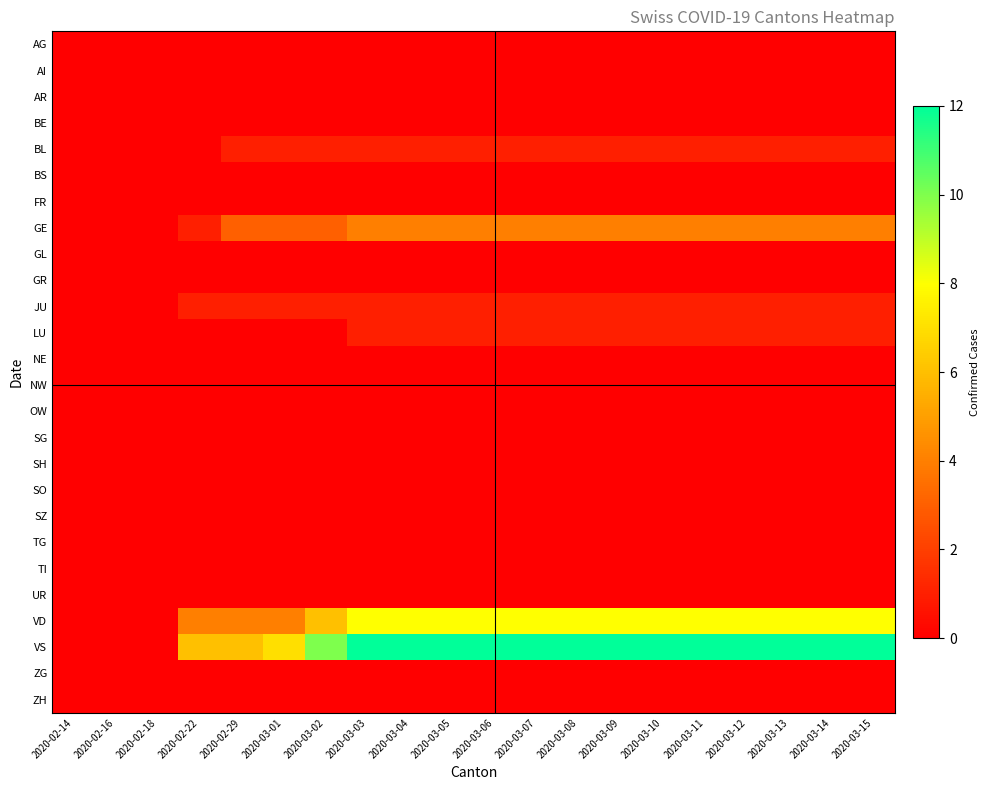

Reading left to right, transcribe all the data shown in this chart.

AG: 2020-02-14=0	2020-02-16=0	2020-02-18=0	2020-02-22=0	2020-02-29=0	2020-03-01=0	2020-03-02=0	2020-03-03=0	2020-03-04=0	2020-03-05=0	2020-03-06=0	2020-03-07=0	2020-03-08=0	2020-03-09=0	2020-03-10=0	2020-03-11=0	2020-03-12=0	2020-03-13=0	2020-03-14=0	2020-03-15=0
AI: 2020-02-14=0	2020-02-16=0	2020-02-18=0	2020-02-22=0	2020-02-29=0	2020-03-01=0	2020-03-02=0	2020-03-03=0	2020-03-04=0	2020-03-05=0	2020-03-06=0	2020-03-07=0	2020-03-08=0	2020-03-09=0	2020-03-10=0	2020-03-11=0	2020-03-12=0	2020-03-13=0	2020-03-14=0	2020-03-15=0
AR: 2020-02-14=0	2020-02-16=0	2020-02-18=0	2020-02-22=0	2020-02-29=0	2020-03-01=0	2020-03-02=0	2020-03-03=0	2020-03-04=0	2020-03-05=0	2020-03-06=0	2020-03-07=0	2020-03-08=0	2020-03-09=0	2020-03-10=0	2020-03-11=0	2020-03-12=0	2020-03-13=0	2020-03-14=0	2020-03-15=0
BE: 2020-02-14=0	2020-02-16=0	2020-02-18=0	2020-02-22=0	2020-02-29=0	2020-03-01=0	2020-03-02=0	2020-03-03=0	2020-03-04=0	2020-03-05=0	2020-03-06=0	2020-03-07=0	2020-03-08=0	2020-03-09=0	2020-03-10=0	2020-03-11=0	2020-03-12=0	2020-03-13=0	2020-03-14=0	2020-03-15=0
BL: 2020-02-14=0	2020-02-16=0	2020-02-18=0	2020-02-22=0	2020-02-29=1	2020-03-01=1	2020-03-02=1	2020-03-03=1	2020-03-04=1	2020-03-05=1	2020-03-06=1	2020-03-07=1	2020-03-08=1	2020-03-09=1	2020-03-10=1	2020-03-11=1	2020-03-12=1	2020-03-13=1	2020-03-14=1	2020-03-15=1
BS: 2020-02-14=0	2020-02-16=0	2020-02-18=0	2020-02-22=0	2020-02-29=0	2020-03-01=0	2020-03-02=0	2020-03-03=0	2020-03-04=0	2020-03-05=0	2020-03-06=0	2020-03-07=0	2020-03-08=0	2020-03-09=0	2020-03-10=0	2020-03-11=0	2020-03-12=0	2020-03-13=0	2020-03-14=0	2020-03-15=0
FR: 2020-02-14=0	2020-02-16=0	2020-02-18=0	2020-02-22=0	2020-02-29=0	2020-03-01=0	2020-03-02=0	2020-03-03=0	2020-03-04=0	2020-03-05=0	2020-03-06=0	2020-03-07=0	2020-03-08=0	2020-03-09=0	2020-03-10=0	2020-03-11=0	2020-03-12=0	2020-03-13=0	2020-03-14=0	2020-03-15=0
GE: 2020-02-14=0	2020-02-16=0	2020-02-18=0	2020-02-22=1	2020-02-29=3	2020-03-01=3	2020-03-02=3	2020-03-03=4	2020-03-04=4	2020-03-05=4	2020-03-06=4	2020-03-07=4	2020-03-08=4	2020-03-09=4	2020-03-10=4	2020-03-11=4	2020-03-12=4	2020-03-13=4	2020-03-14=4	2020-03-15=4
GL: 2020-02-14=0	2020-02-16=0	2020-02-18=0	2020-02-22=0	2020-02-29=0	2020-03-01=0	2020-03-02=0	2020-03-03=0	2020-03-04=0	2020-03-05=0	2020-03-06=0	2020-03-07=0	2020-03-08=0	2020-03-09=0	2020-03-10=0	2020-03-11=0	2020-03-12=0	2020-03-13=0	2020-03-14=0	2020-03-15=0
GR: 2020-02-14=0	2020-02-16=0	2020-02-18=0	2020-02-22=0	2020-02-29=0	2020-03-01=0	2020-03-02=0	2020-03-03=0	2020-03-04=0	2020-03-05=0	2020-03-06=0	2020-03-07=0	2020-03-08=0	2020-03-09=0	2020-03-10=0	2020-03-11=0	2020-03-12=0	2020-03-13=0	2020-03-14=0	2020-03-15=0
JU: 2020-02-14=0	2020-02-16=0	2020-02-18=0	2020-02-22=1	2020-02-29=1	2020-03-01=1	2020-03-02=1	2020-03-03=1	2020-03-04=1	2020-03-05=1	2020-03-06=1	2020-03-07=1	2020-03-08=1	2020-03-09=1	2020-03-10=1	2020-03-11=1	2020-03-12=1	2020-03-13=1	2020-03-14=1	2020-03-15=1
LU: 2020-02-14=0	2020-02-16=0	2020-02-18=0	2020-02-22=0	2020-02-29=0	2020-03-01=0	2020-03-02=0	2020-03-03=1	2020-03-04=1	2020-03-05=1	2020-03-06=1	2020-03-07=1	2020-03-08=1	2020-03-09=1	2020-03-10=1	2020-03-11=1	2020-03-12=1	2020-03-13=1	2020-03-14=1	2020-03-15=1
NE: 2020-02-14=0	2020-02-16=0	2020-02-18=0	2020-02-22=0	2020-02-29=0	2020-03-01=0	2020-03-02=0	2020-03-03=0	2020-03-04=0	2020-03-05=0	2020-03-06=0	2020-03-07=0	2020-03-08=0	2020-03-09=0	2020-03-10=0	2020-03-11=0	2020-03-12=0	2020-03-13=0	2020-03-14=0	2020-03-15=0
NW: 2020-02-14=0	2020-02-16=0	2020-02-18=0	2020-02-22=0	2020-02-29=0	2020-03-01=0	2020-03-02=0	2020-03-03=0	2020-03-04=0	2020-03-05=0	2020-03-06=0	2020-03-07=0	2020-03-08=0	2020-03-09=0	2020-03-10=0	2020-03-11=0	2020-03-12=0	2020-03-13=0	2020-03-14=0	2020-03-15=0
OW: 2020-02-14=0	2020-02-16=0	2020-02-18=0	2020-02-22=0	2020-02-29=0	2020-03-01=0	2020-03-02=0	2020-03-03=0	2020-03-04=0	2020-03-05=0	2020-03-06=0	2020-03-07=0	2020-03-08=0	2020-03-09=0	2020-03-10=0	2020-03-11=0	2020-03-12=0	2020-03-13=0	2020-03-14=0	2020-03-15=0
SG: 2020-02-14=0	2020-02-16=0	2020-02-18=0	2020-02-22=0	2020-02-29=0	2020-03-01=0	2020-03-02=0	2020-03-03=0	2020-03-04=0	2020-03-05=0	2020-03-06=0	2020-03-07=0	2020-03-08=0	2020-03-09=0	2020-03-10=0	2020-03-11=0	2020-03-12=0	2020-03-13=0	2020-03-14=0	2020-03-15=0
SH: 2020-02-14=0	2020-02-16=0	2020-02-18=0	2020-02-22=0	2020-02-29=0	2020-03-01=0	2020-03-02=0	2020-03-03=0	2020-03-04=0	2020-03-05=0	2020-03-06=0	2020-03-07=0	2020-03-08=0	2020-03-09=0	2020-03-10=0	2020-03-11=0	2020-03-12=0	2020-03-13=0	2020-03-14=0	2020-03-15=0
SO: 2020-02-14=0	2020-02-16=0	2020-02-18=0	2020-02-22=0	2020-02-29=0	2020-03-01=0	2020-03-02=0	2020-03-03=0	2020-03-04=0	2020-03-05=0	2020-03-06=0	2020-03-07=0	2020-03-08=0	2020-03-09=0	2020-03-10=0	2020-03-11=0	2020-03-12=0	2020-03-13=0	2020-03-14=0	2020-03-15=0
SZ: 2020-02-14=0	2020-02-16=0	2020-02-18=0	2020-02-22=0	2020-02-29=0	2020-03-01=0	2020-03-02=0	2020-03-03=0	2020-03-04=0	2020-03-05=0	2020-03-06=0	2020-03-07=0	2020-03-08=0	2020-03-09=0	2020-03-10=0	2020-03-11=0	2020-03-12=0	2020-03-13=0	2020-03-14=0	2020-03-15=0
TG: 2020-02-14=0	2020-02-16=0	2020-02-18=0	2020-02-22=0	2020-02-29=0	2020-03-01=0	2020-03-02=0	2020-03-03=0	2020-03-04=0	2020-03-05=0	2020-03-06=0	2020-03-07=0	2020-03-08=0	2020-03-09=0	2020-03-10=0	2020-03-11=0	2020-03-12=0	2020-03-13=0	2020-03-14=0	2020-03-15=0
TI: 2020-02-14=0	2020-02-16=0	2020-02-18=0	2020-02-22=0	2020-02-29=0	2020-03-01=0	2020-03-02=0	2020-03-03=0	2020-03-04=0	2020-03-05=0	2020-03-06=0	2020-03-07=0	2020-03-08=0	2020-03-09=0	2020-03-10=0	2020-03-11=0	2020-03-12=0	2020-03-13=0	2020-03-14=0	2020-03-15=0
UR: 2020-02-14=0	2020-02-16=0	2020-02-18=0	2020-02-22=0	2020-02-29=0	2020-03-01=0	2020-03-02=0	2020-03-03=0	2020-03-04=0	2020-03-05=0	2020-03-06=0	2020-03-07=0	2020-03-08=0	2020-03-09=0	2020-03-10=0	2020-03-11=0	2020-03-12=0	2020-03-13=0	2020-03-14=0	2020-03-15=0
VD: 2020-02-14=0	2020-02-16=0	2020-02-18=0	2020-02-22=4	2020-02-29=4	2020-03-01=4	2020-03-02=6	2020-03-03=8	2020-03-04=8	2020-03-05=8	2020-03-06=8	2020-03-07=8	2020-03-08=8	2020-03-09=8	2020-03-10=8	2020-03-11=8	2020-03-12=8	2020-03-13=8	2020-03-14=8	2020-03-15=8
VS: 2020-02-14=0	2020-02-16=0	2020-02-18=0	2020-02-22=6	2020-02-29=6	2020-03-01=7	2020-03-02=10	2020-03-03=12	2020-03-04=12	2020-03-05=12	2020-03-06=12	2020-03-07=12	2020-03-08=12	2020-03-09=12	2020-03-10=12	2020-03-11=12	2020-03-12=12	2020-03-13=12	2020-03-14=12	2020-03-15=12
ZG: 2020-02-14=0	2020-02-16=0	2020-02-18=0	2020-02-22=0	2020-02-29=0	2020-03-01=0	2020-03-02=0	2020-03-03=0	2020-03-04=0	2020-03-05=0	2020-03-06=0	2020-03-07=0	2020-03-08=0	2020-03-09=0	2020-03-10=0	2020-03-11=0	2020-03-12=0	2020-03-13=0	2020-03-14=0	2020-03-15=0
ZH: 2020-02-14=0	2020-02-16=0	2020-02-18=0	2020-02-22=0	2020-02-29=0	2020-03-01=0	2020-03-02=0	2020-03-03=0	2020-03-04=0	2020-03-05=0	2020-03-06=0	2020-03-07=0	2020-03-08=0	2020-03-09=0	2020-03-10=0	2020-03-11=0	2020-03-12=0	2020-03-13=0	2020-03-14=0	2020-03-15=0